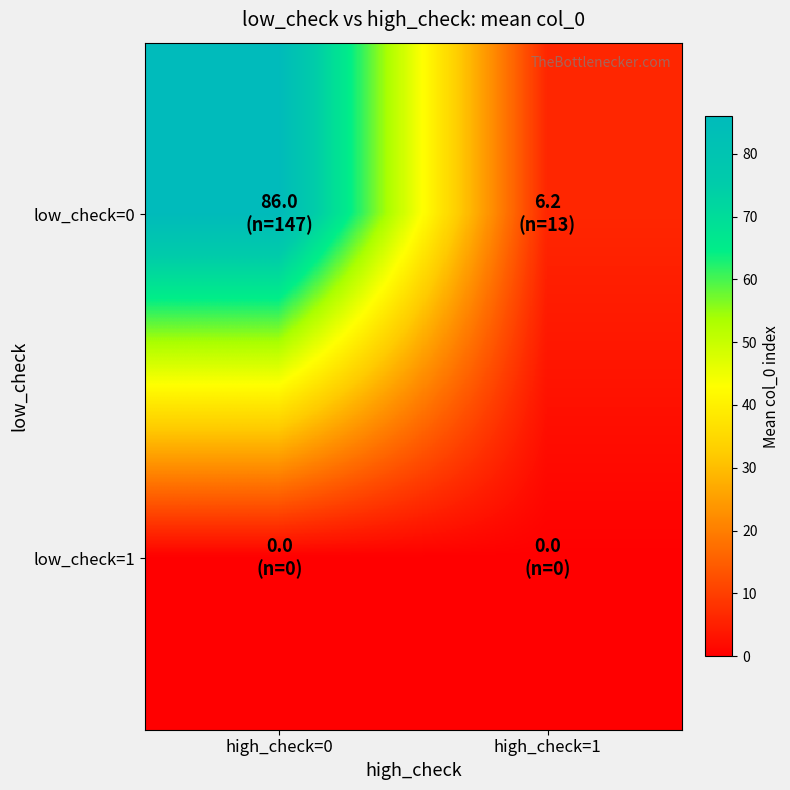

Which series has the largest total across all categories?

low_check=0